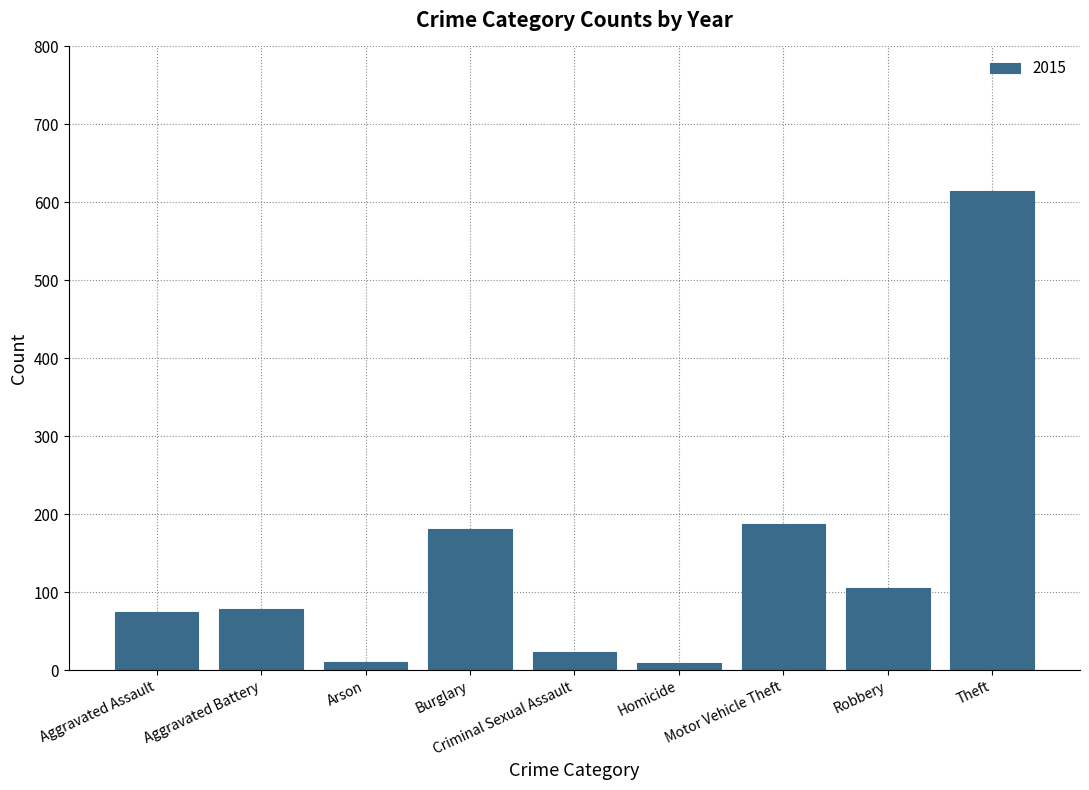

Read the value at Aggravated Battery.

79